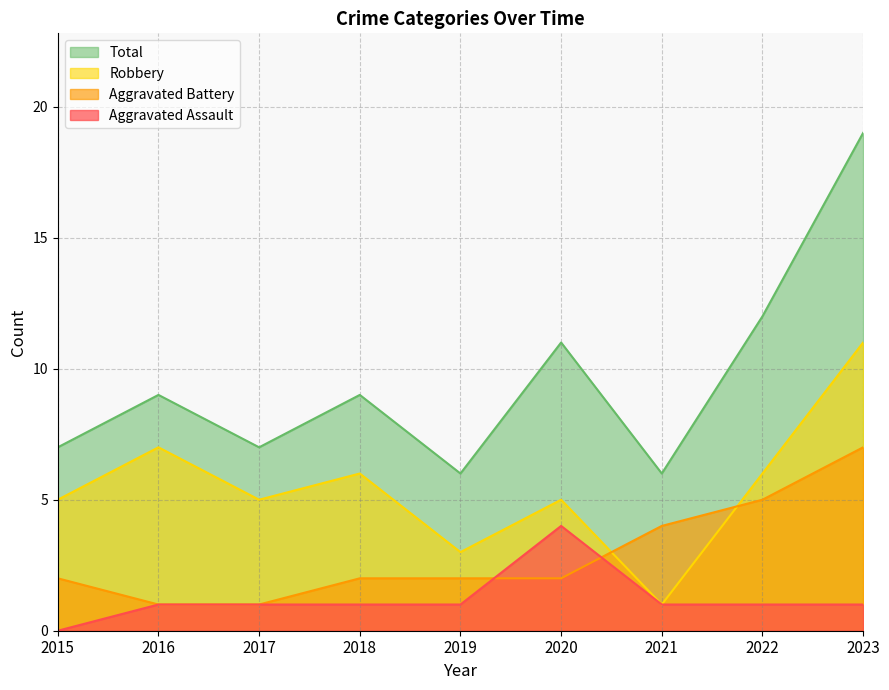

What is the value of the Total point at the 8th from the left?

12